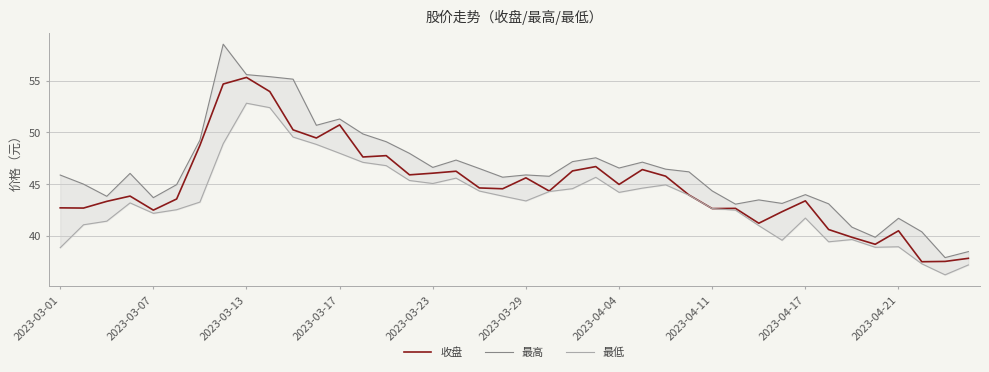

How many distinct data groups are displayed?

3